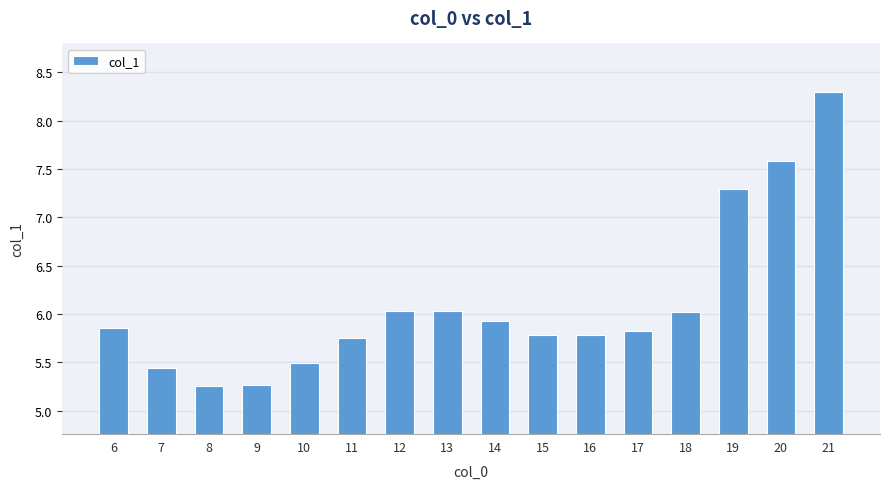

How many bars are there in total?

16